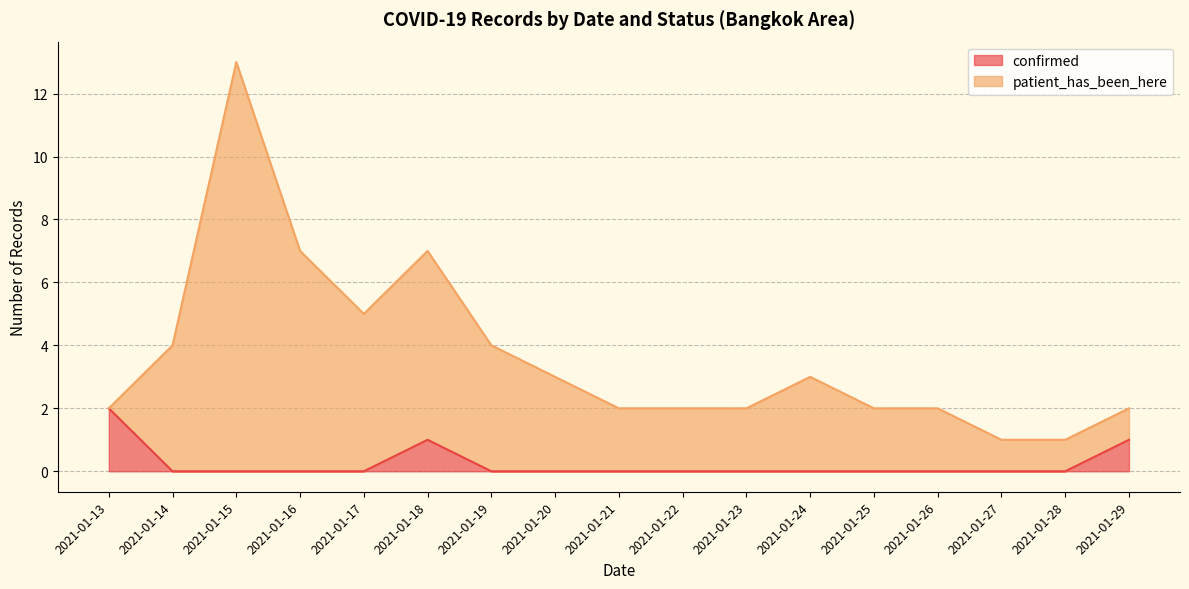

At which category is the sum across all series the highest?

2021-01-15